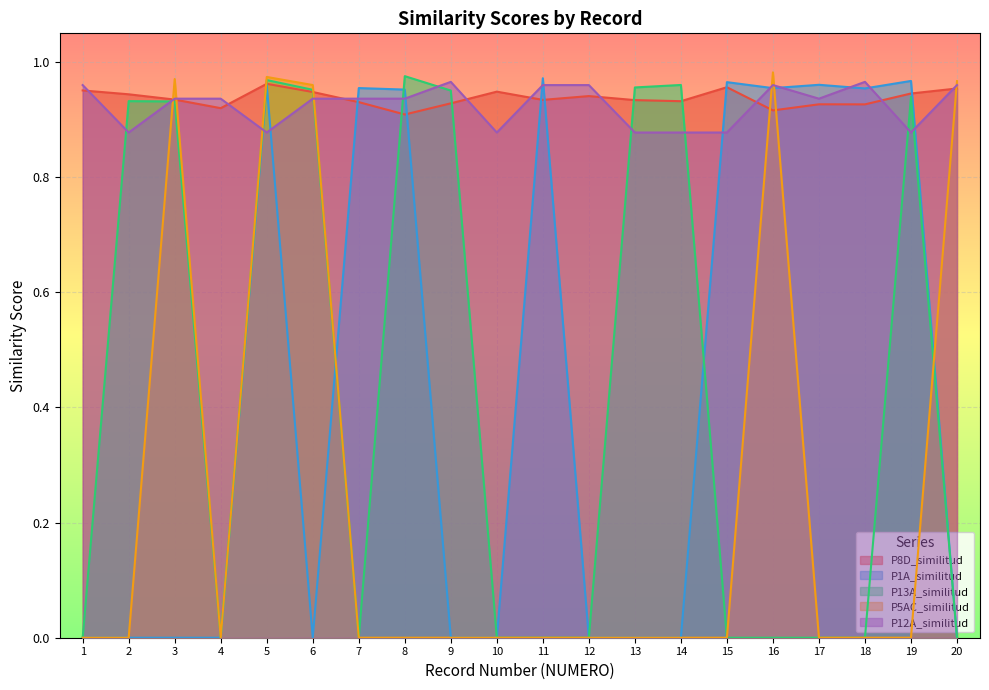

Between 8 and 6, which is larger?

6